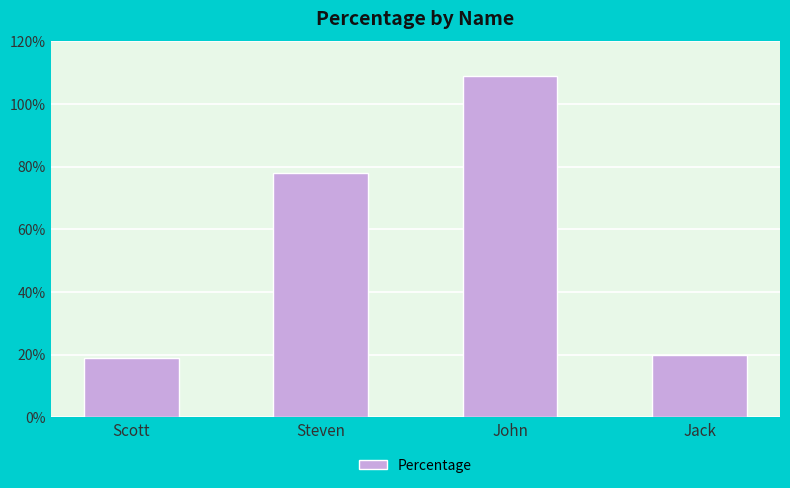

Is it true that the value at Scott is 19?

True